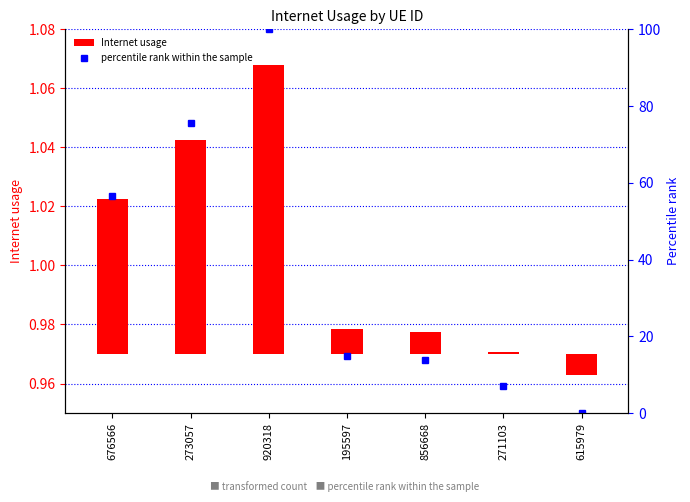

What value does the percentile rank within the sample series have at 273057?

75.6